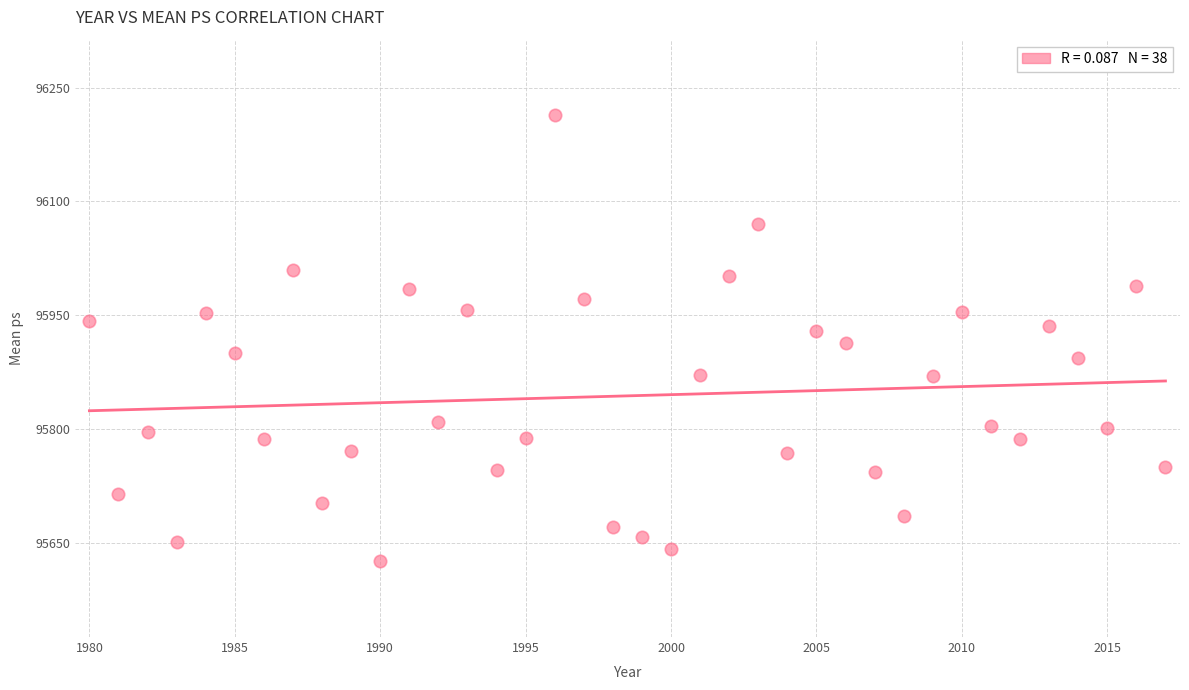

What is the range of X values (max minus min)?

37.0